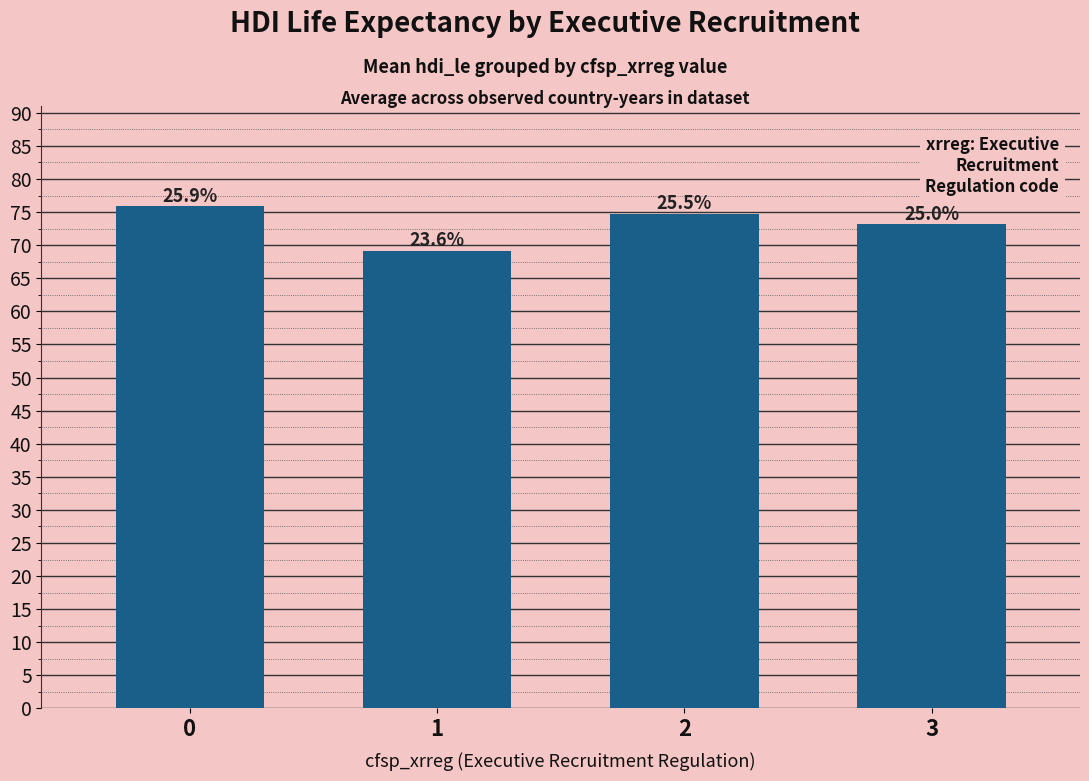

Reading left to right, list all the values displayed in this chart.

0=75.9	1=69.1	2=74.7	3=73.1